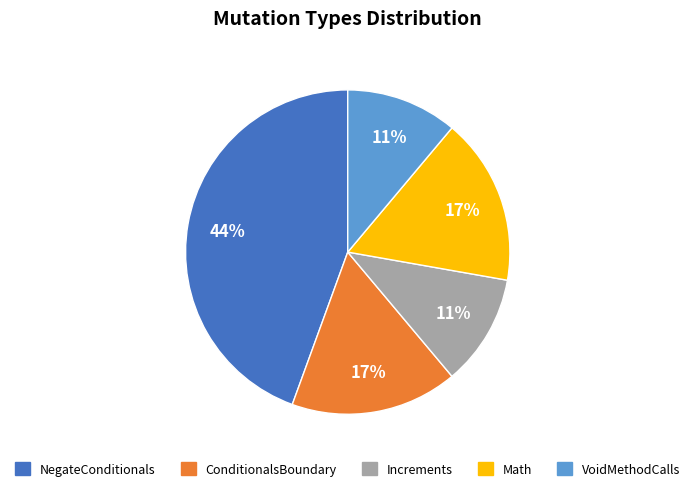

Combined, do Math and NegateConditionals account for over 50%?

Yes